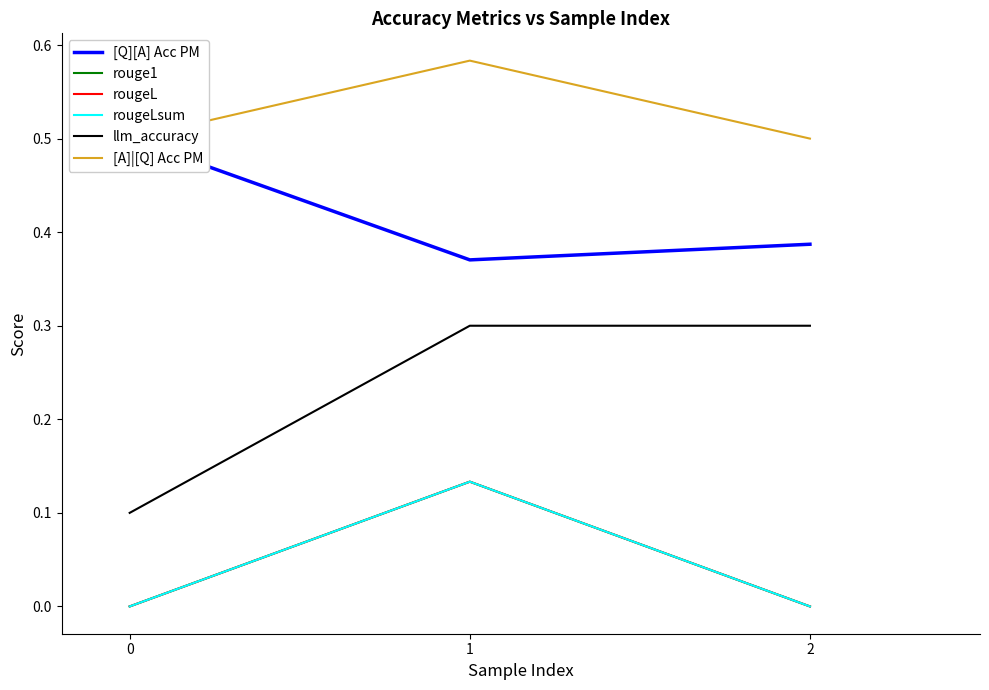

At which category is the sum across all series the highest?

1